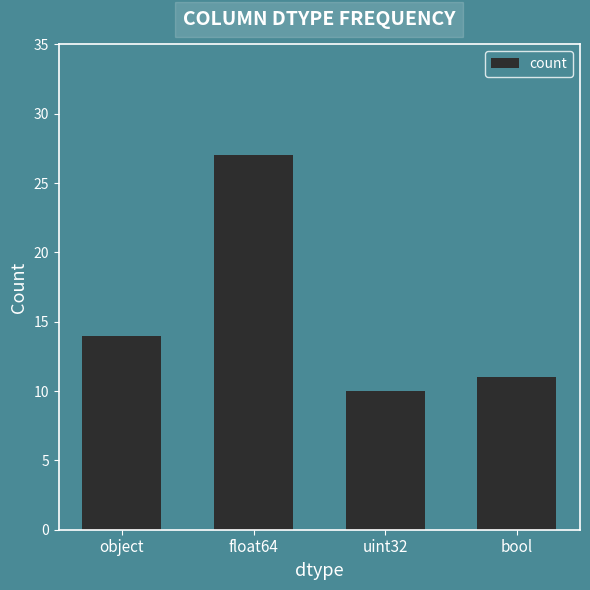

Rank the categories by value from lowest to highest.

uint32, bool, object, float64